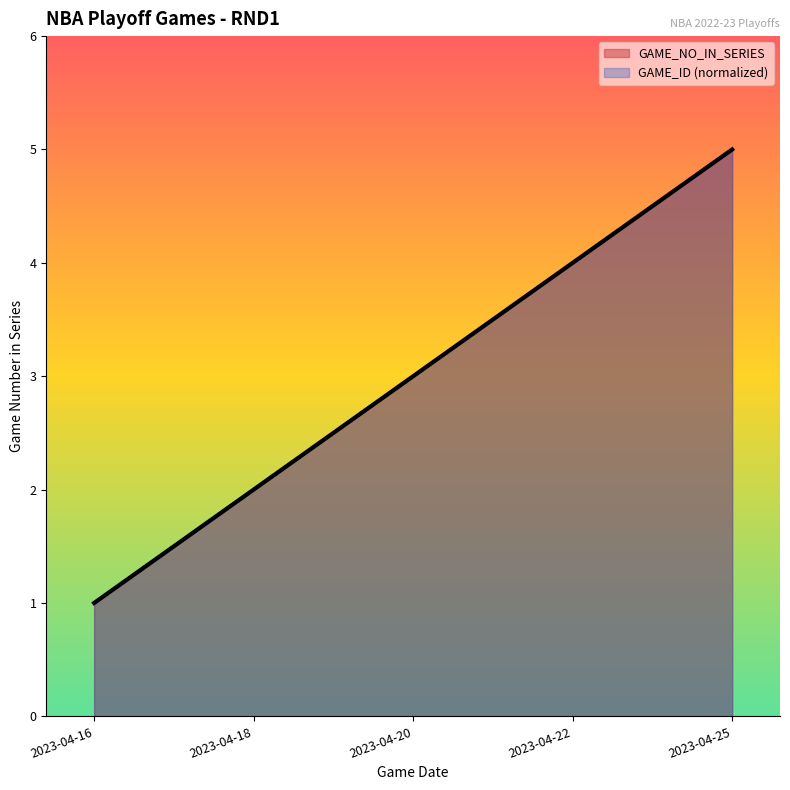

True or false: GAME_NO_IN_SERIES and GAME_ID_normalized cross at least once.

False